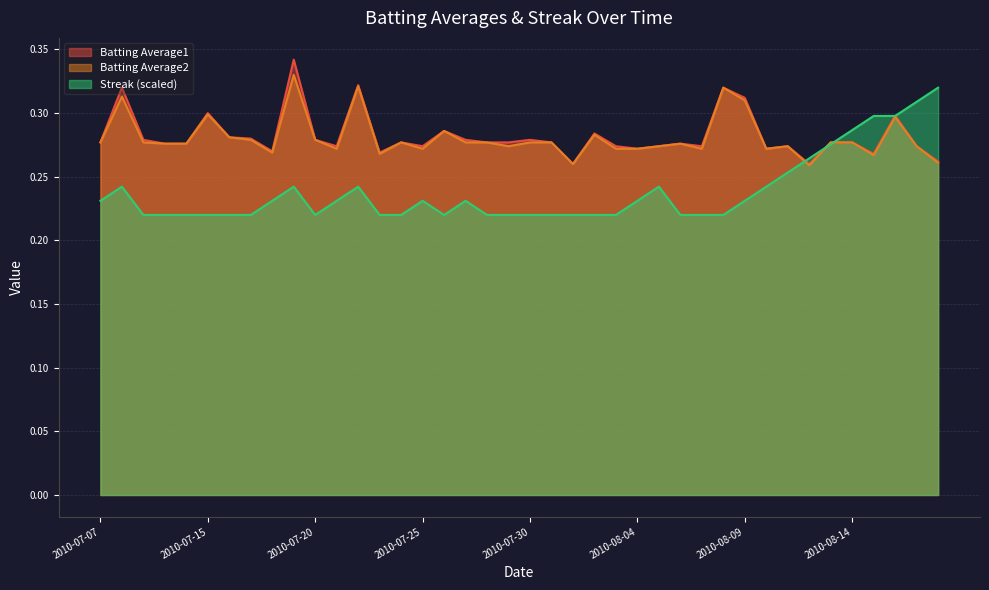

Where do Batting Average2 and Streak first cross each other?

2010-08-11 and 2010-08-12